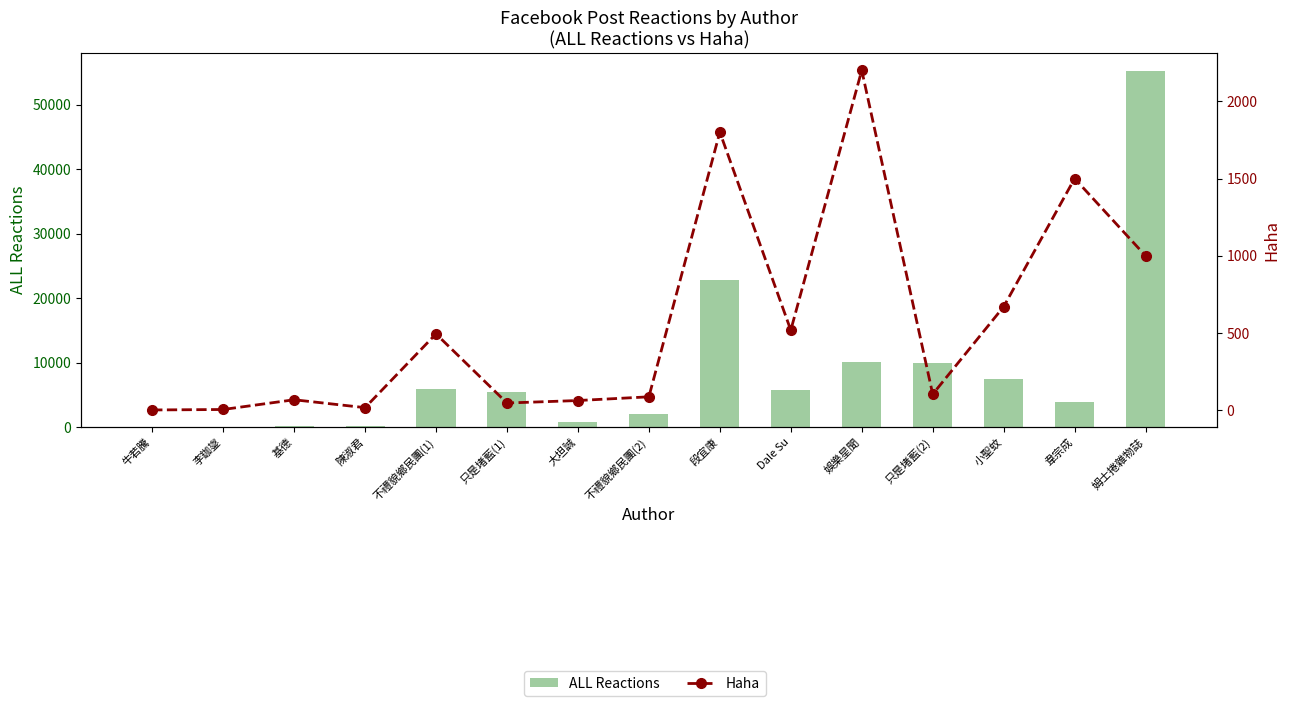

List the series in order of their overall mean, lowest first.

Haha, ALL Reactions